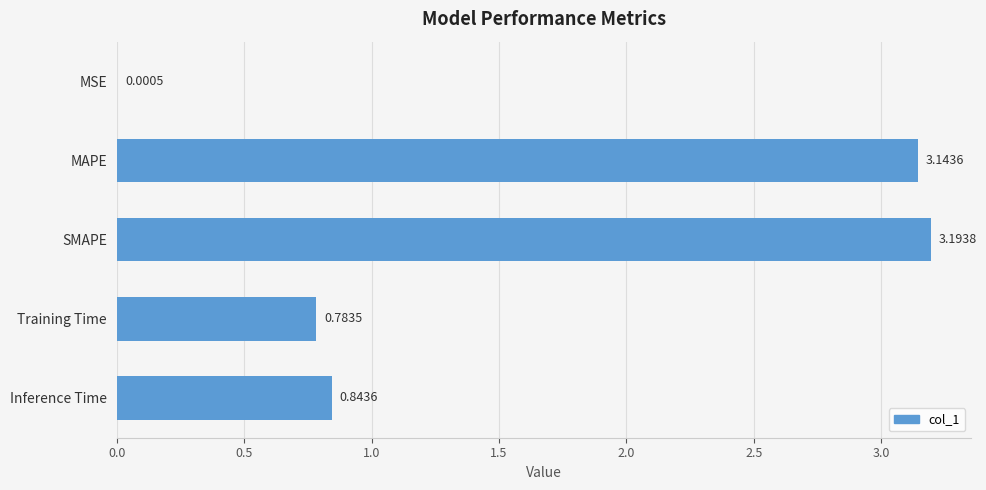

What is the change in value from MAPE to Inference Time?

-2.3